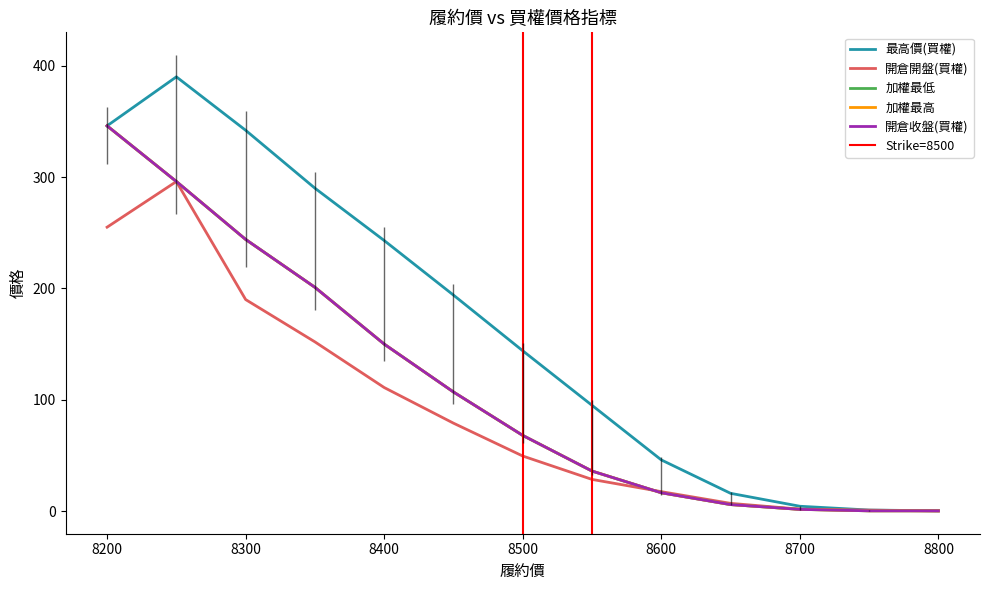

Which series has the largest total across all categories?

最高價(買權)